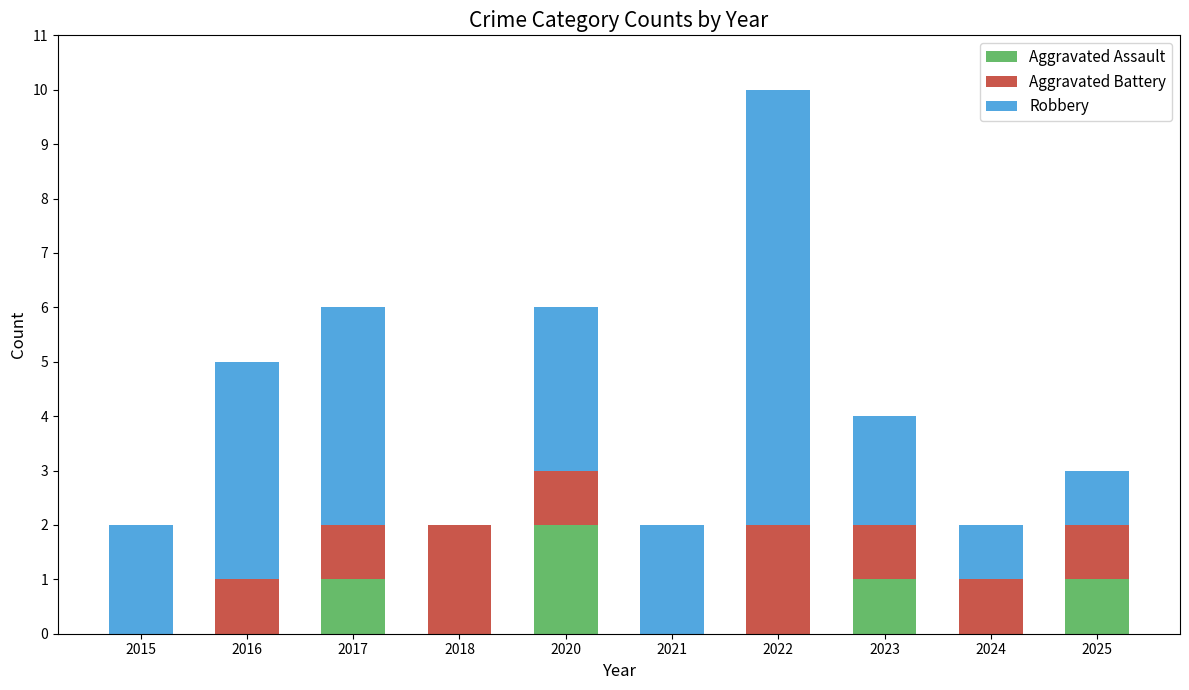

At which category is the sum across all series the highest?

2022